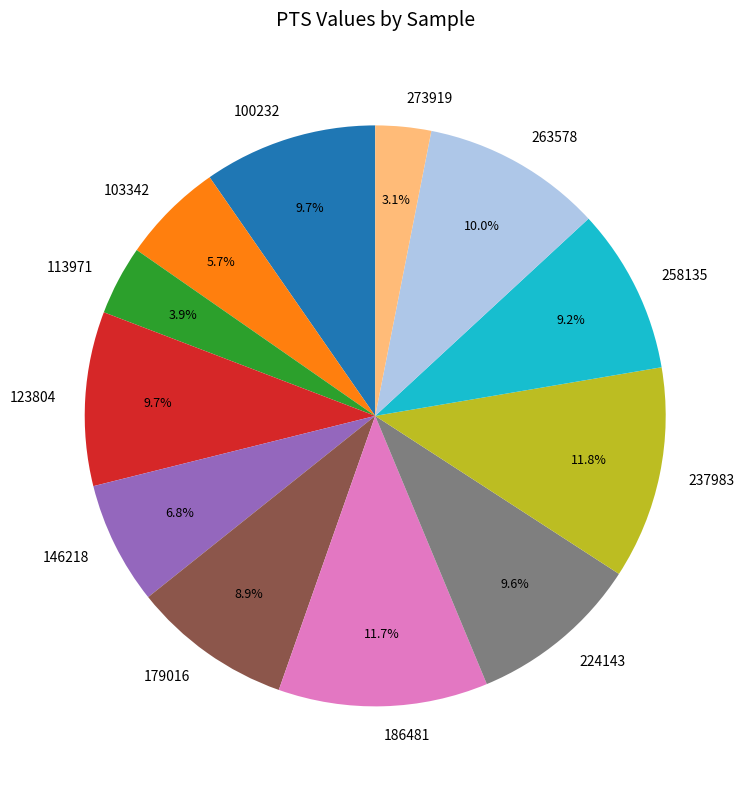

What is the smallest slice in the pie chart?

273919